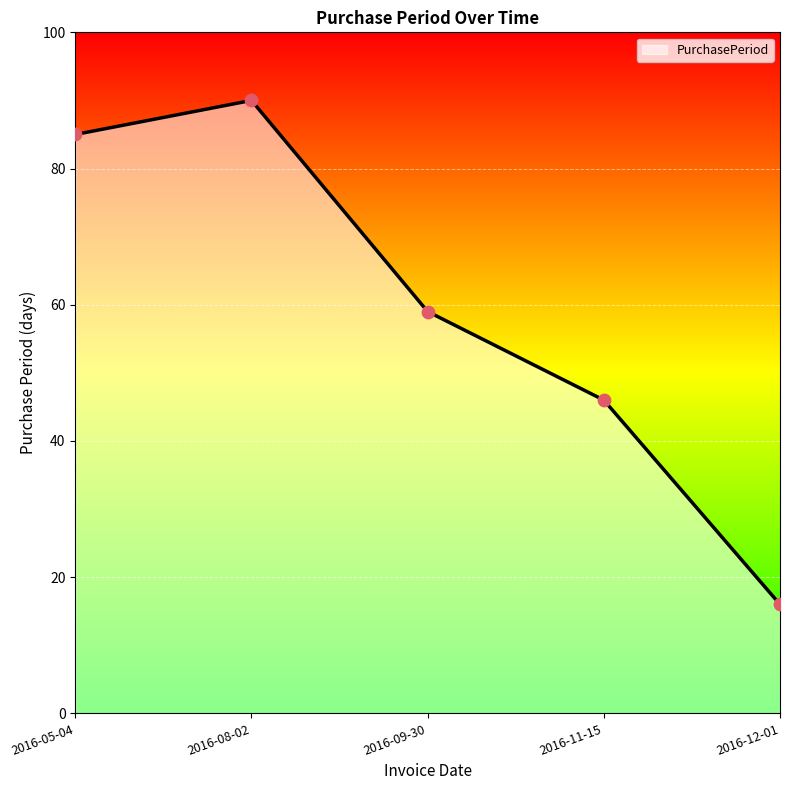

Which has a higher value, 2016-08-02 or 2016-11-15?

2016-08-02